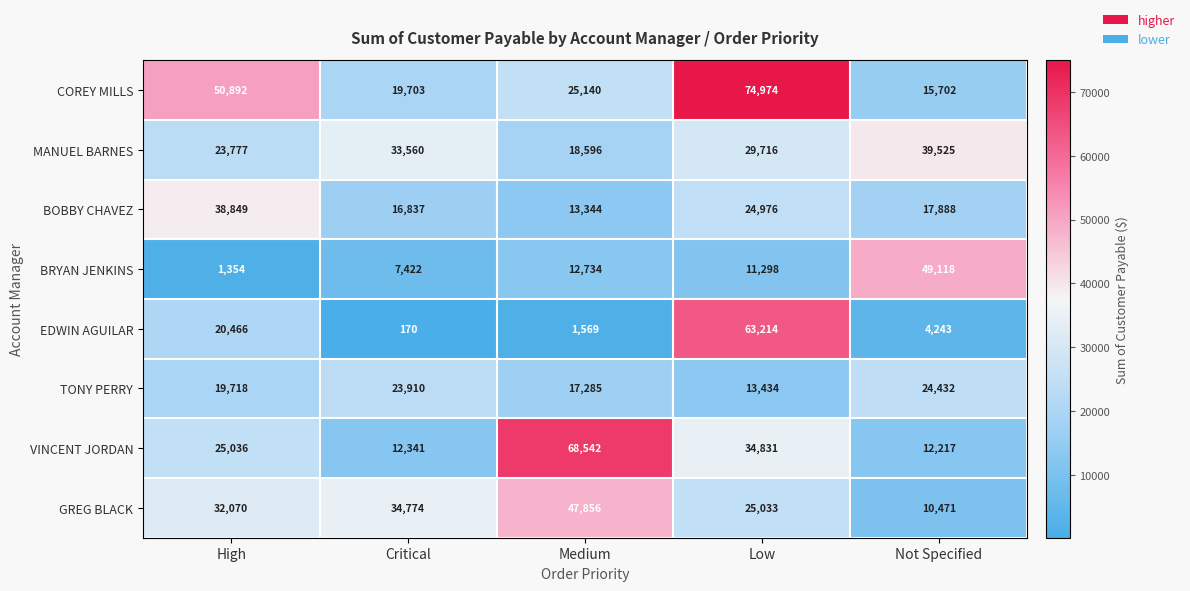

Which series has the largest total across all categories?

COREY MILLS